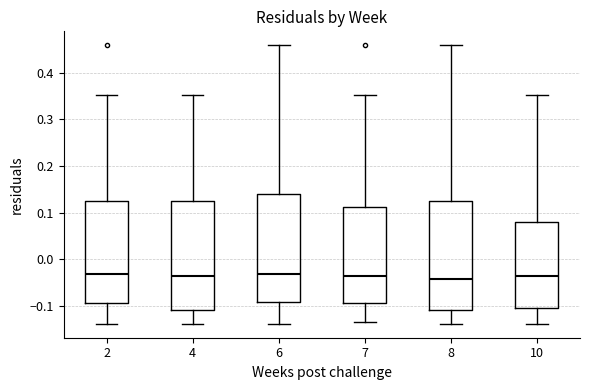

Reading left to right, read every box against the y-axis: the position of its median line, the range the box covers, and the ends of its whiskers. The values are not printed on the chart, so give them approximately, as read against the axis.

2: median -0.03, box -0.09 to 0.12, whiskers -0.14 to 0.35
4: median -0.04, box -0.11 to 0.12, whiskers -0.14 to 0.35
6: median -0.03, box -0.09 to 0.14, whiskers -0.14 to 0.46
7: median -0.04, box -0.09 to 0.11, whiskers -0.13 to 0.35
8: median -0.04, box -0.11 to 0.12, whiskers -0.14 to 0.46
10: median -0.04, box -0.10 to 0.08, whiskers -0.14 to 0.35